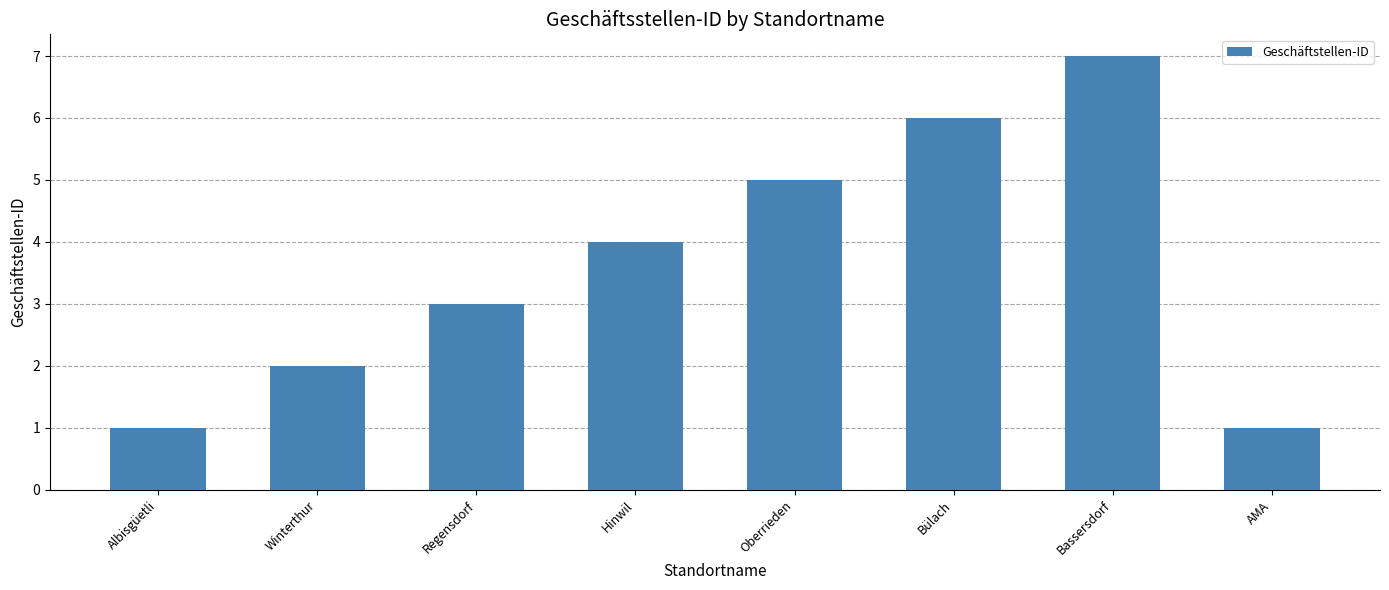

Does the chart contain stacked bars?

No